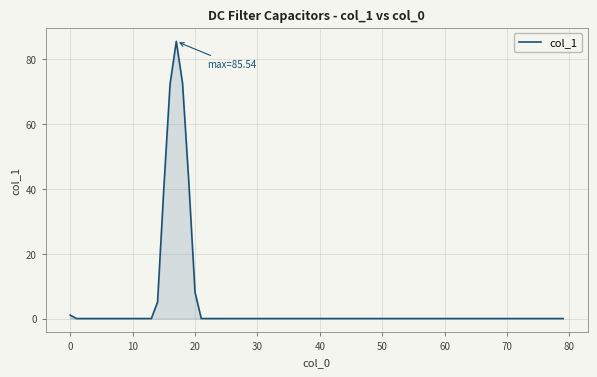

What is the maximum value shown in the chart?

85.5